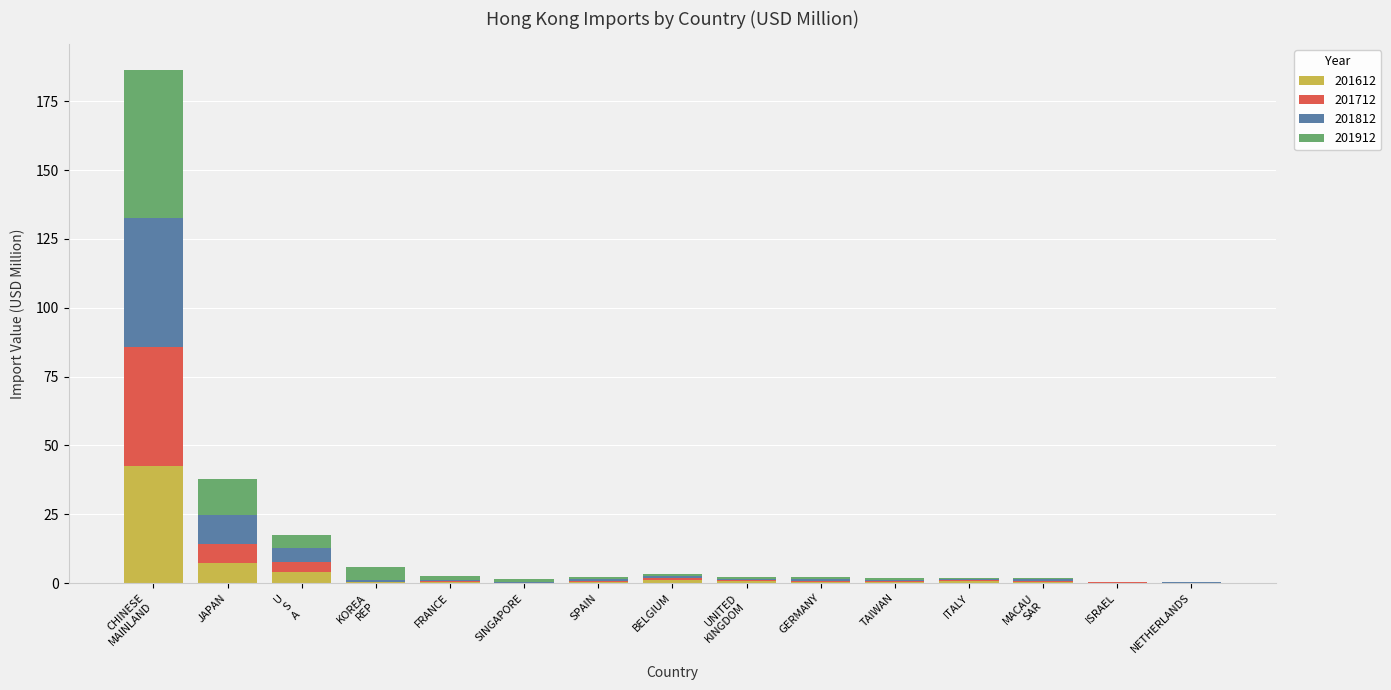

What is the sum of all 201612 values?

58.5